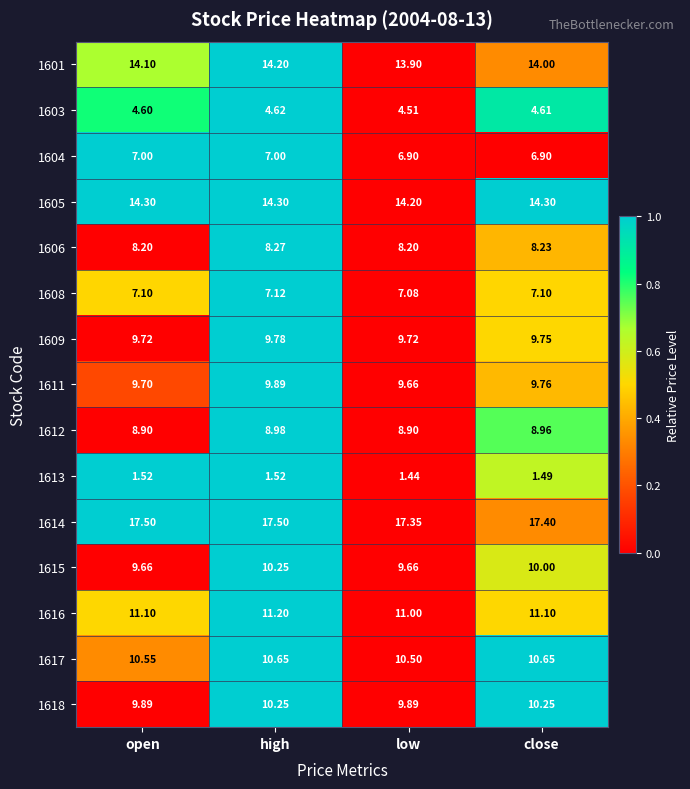

Is the value of 1603 at open greater than the value of 1612 at close?

No